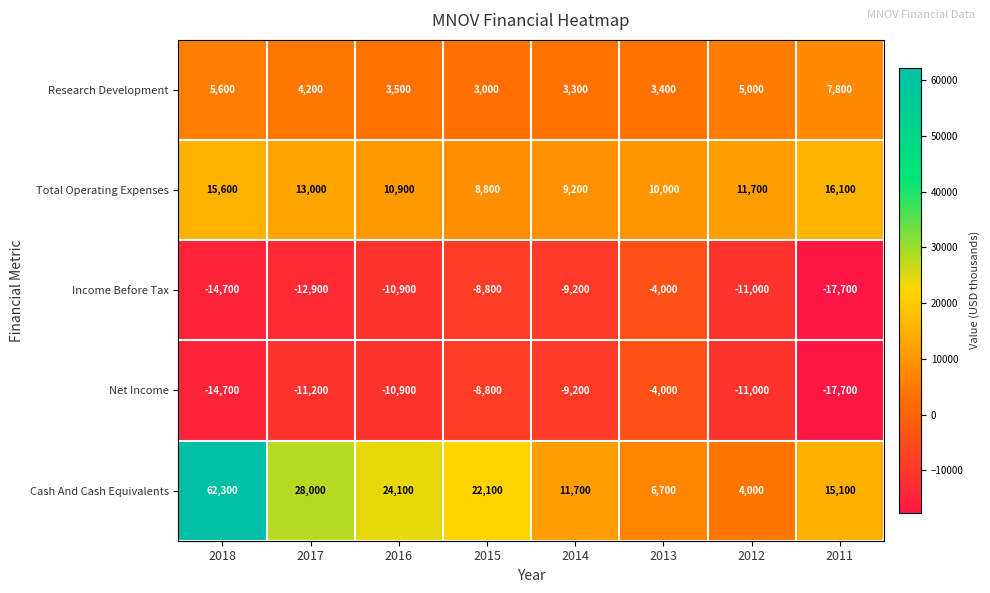

What is the total value across all series at 2015?

16300